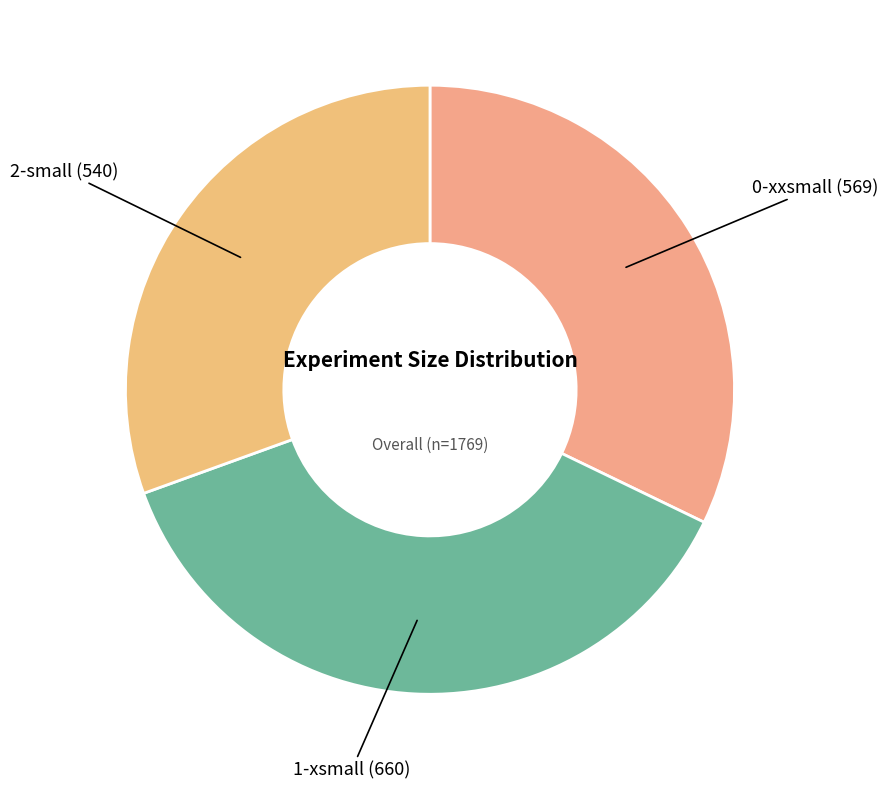

How many segments does this pie chart have?

3